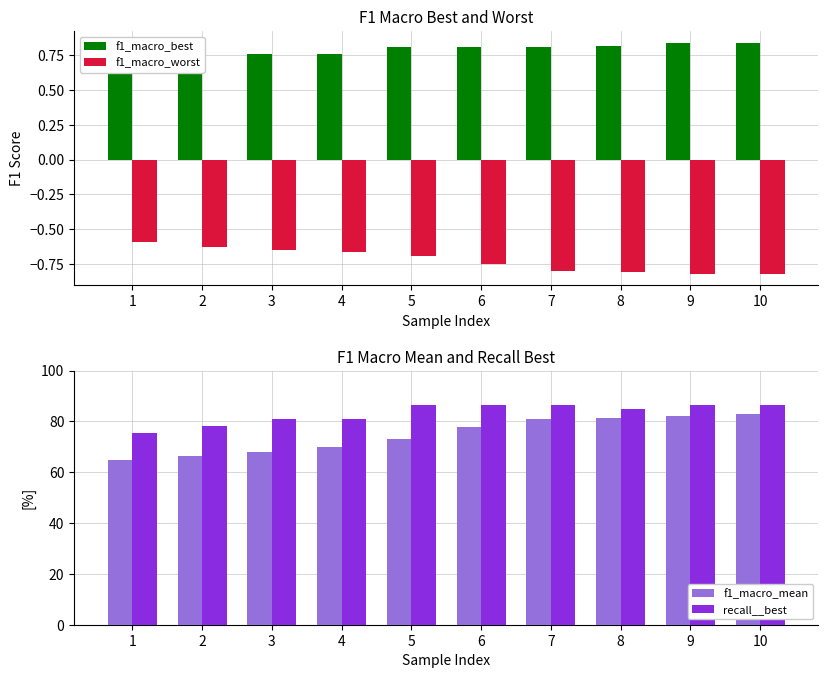

True or false: f1_macro_worst has a value of -0.8 at 8.

True